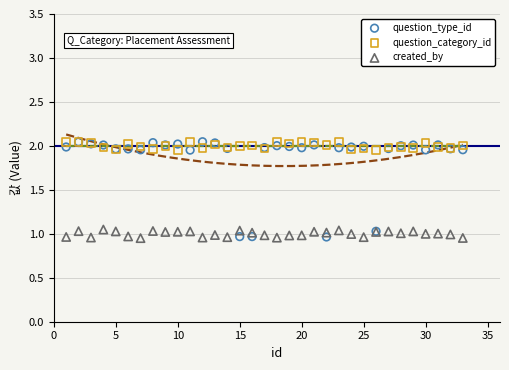

What is the X range (max minus min) for the scatter plot?

32.0